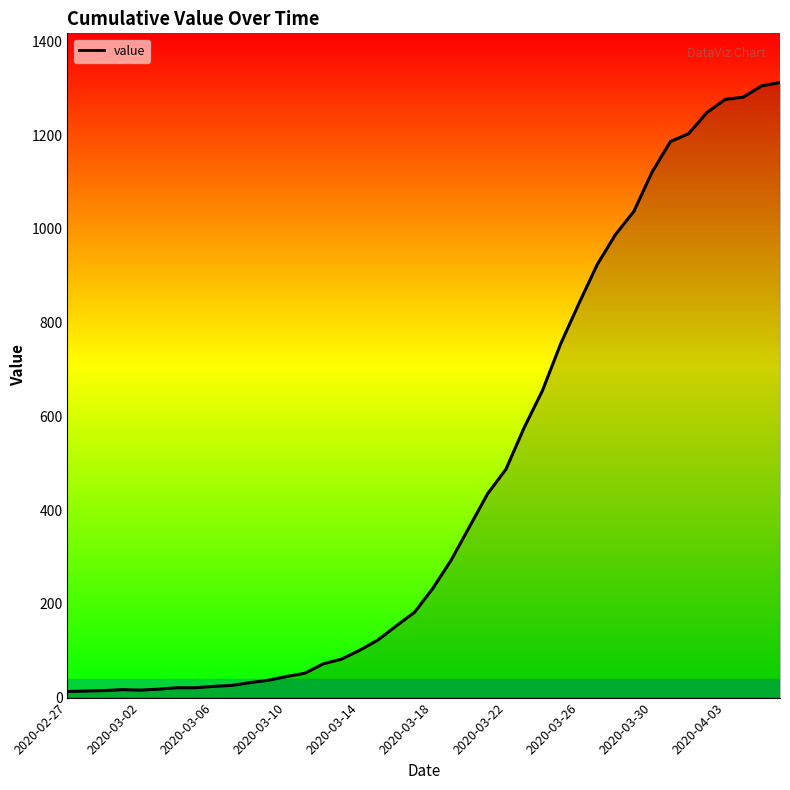

What is the minimum value shown in the chart?

13